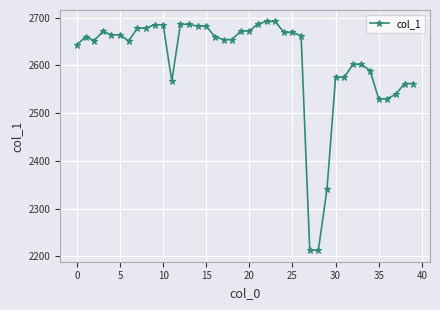

What is the sum of all values?

104451